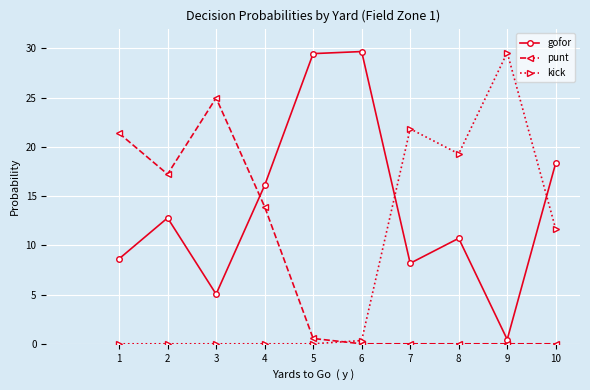

Reading left to right, list all the values displayed in this chart.

gofor: 1=8.6	2=12.8	3=5.0	4=16.1	5=29.5	6=29.7	7=8.2	8=10.7	9=0.4	10=18.4
punt: 1=21.4	2=17.2	3=25.0	4=13.9	5=0.5	6=0.0	7=0.0	8=0.0	9=0.0	10=0.0
kick: 1=0.0	2=0.0	3=0.0	4=0.0	5=0.0	6=0.3	7=21.8	8=19.3	9=29.6	10=11.6